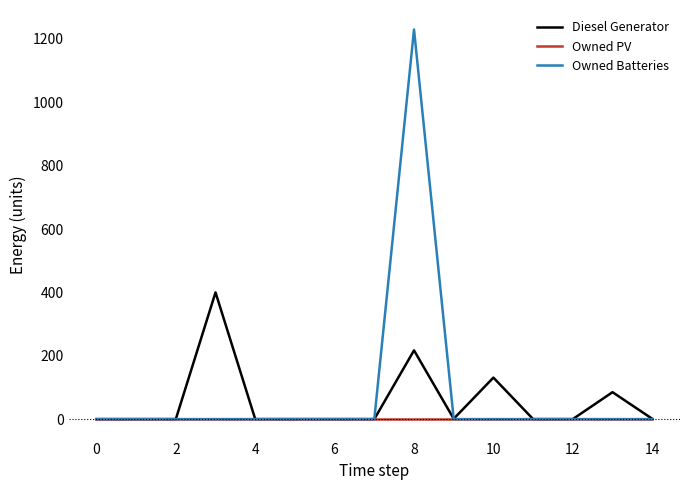

List the series in order of their overall mean, lowest first.

Owned PV, Diesel Generator, Owned Batteries